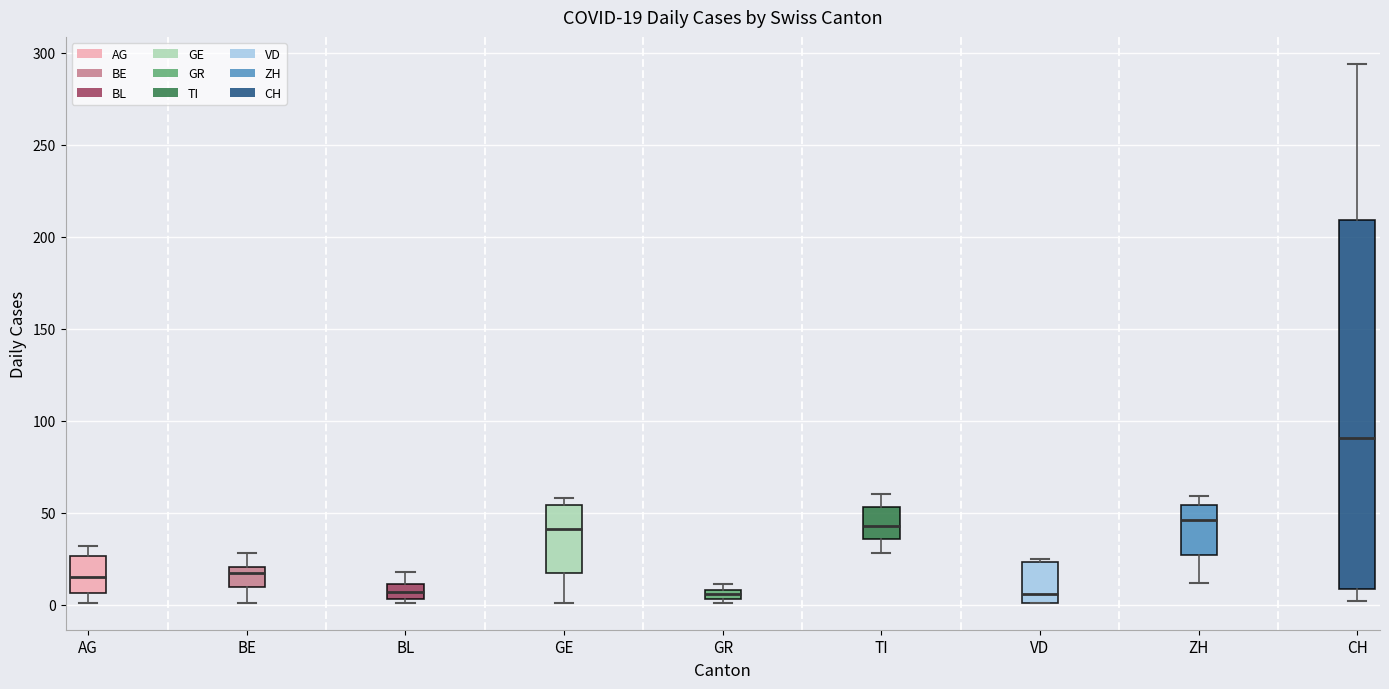

Which box has the highest median line?

CH